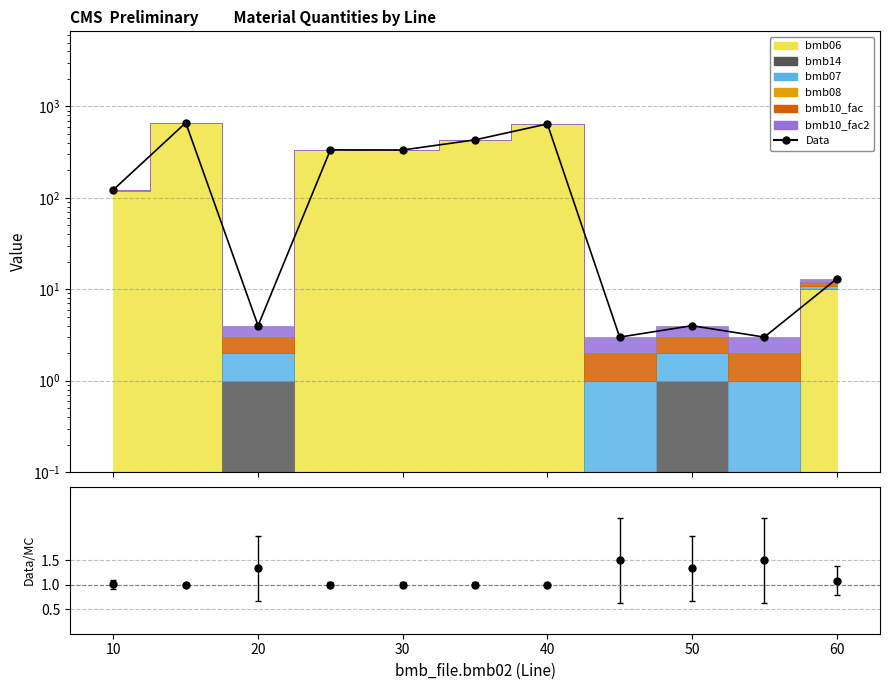

At which category does the data reach its first local valley?

20